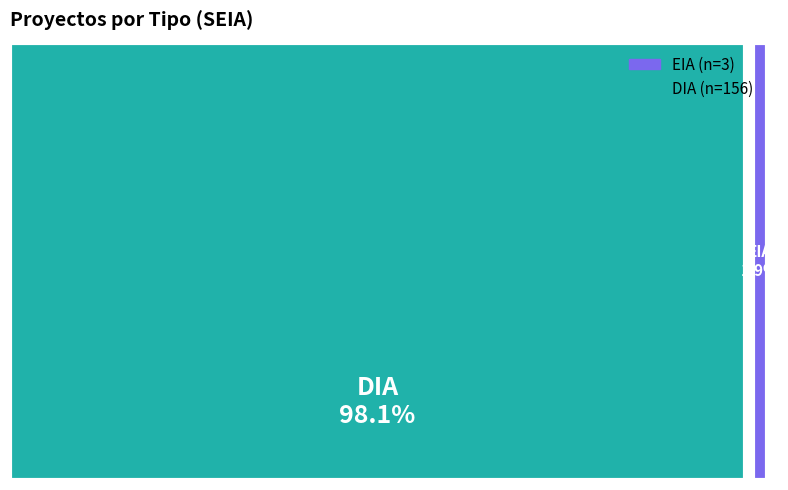

Do EIA and DIA together represent more than half of the pie?

Yes